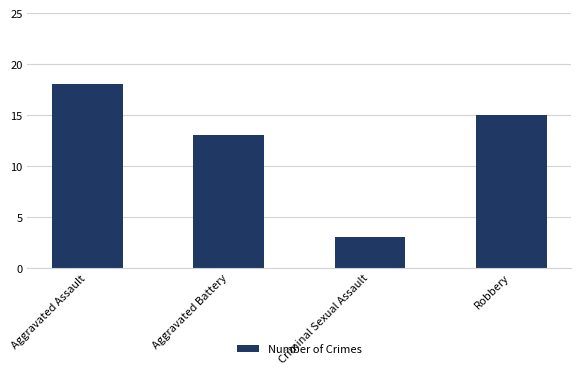

Approximately how many times larger is the value at Robbery compared to Criminal Sexual Assault?

5.0